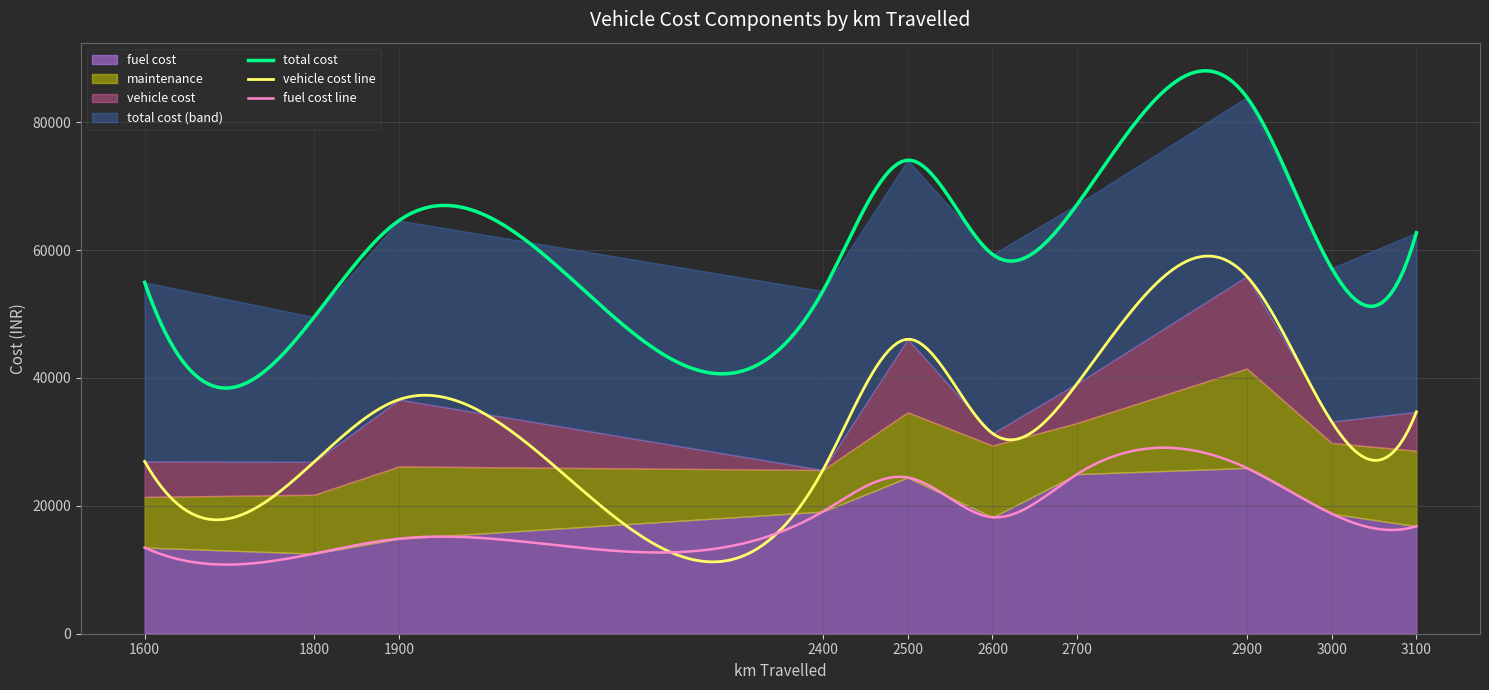

True or false: vehicle cost and maintenance cross at least once.

False